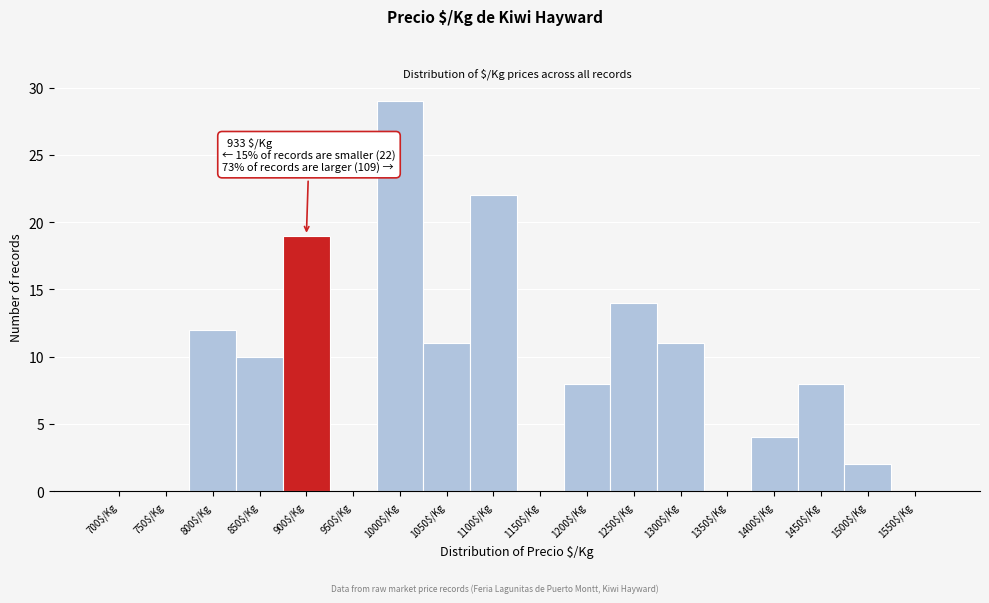

The value at 1100$/Kg is 36. True or false?

False